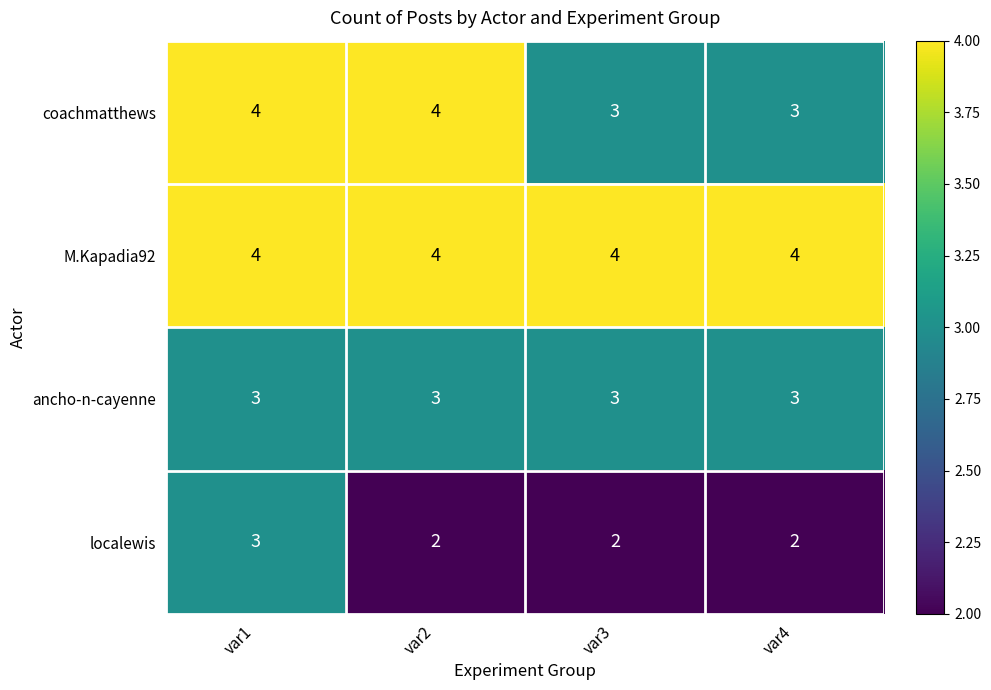

At how many categories does at least one series exceed 3?

4